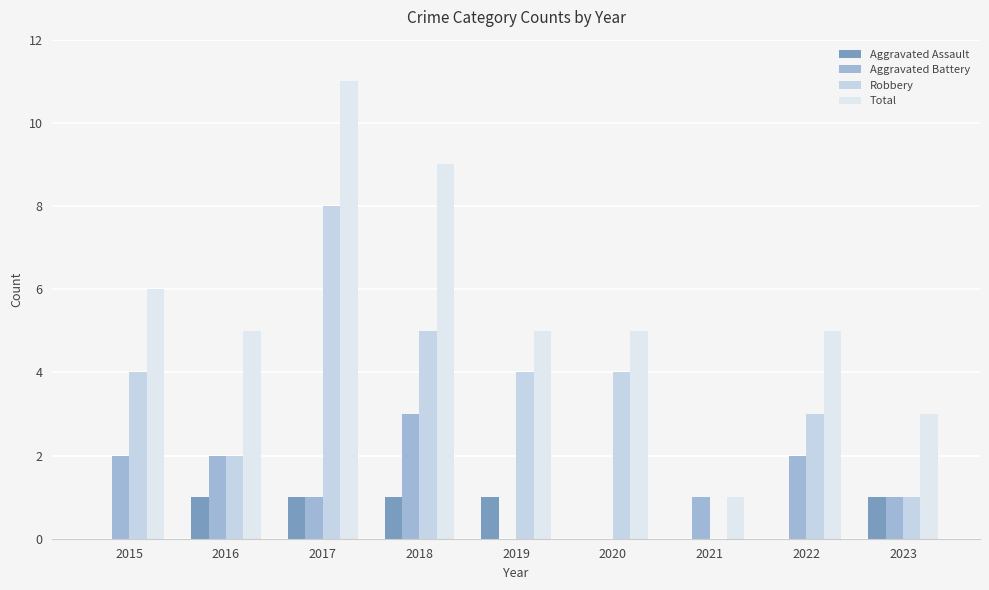

Reading left to right, what are all the values shown in this chart?

Aggravated Assault: 0	1	1	1	1	0	0	0	1
Aggravated Battery: 2	2	1	3	0	0	1	2	1
Robbery: 4	2	8	5	4	4	0	3	1
Total: 6	5	11	9	5	5	1	5	3